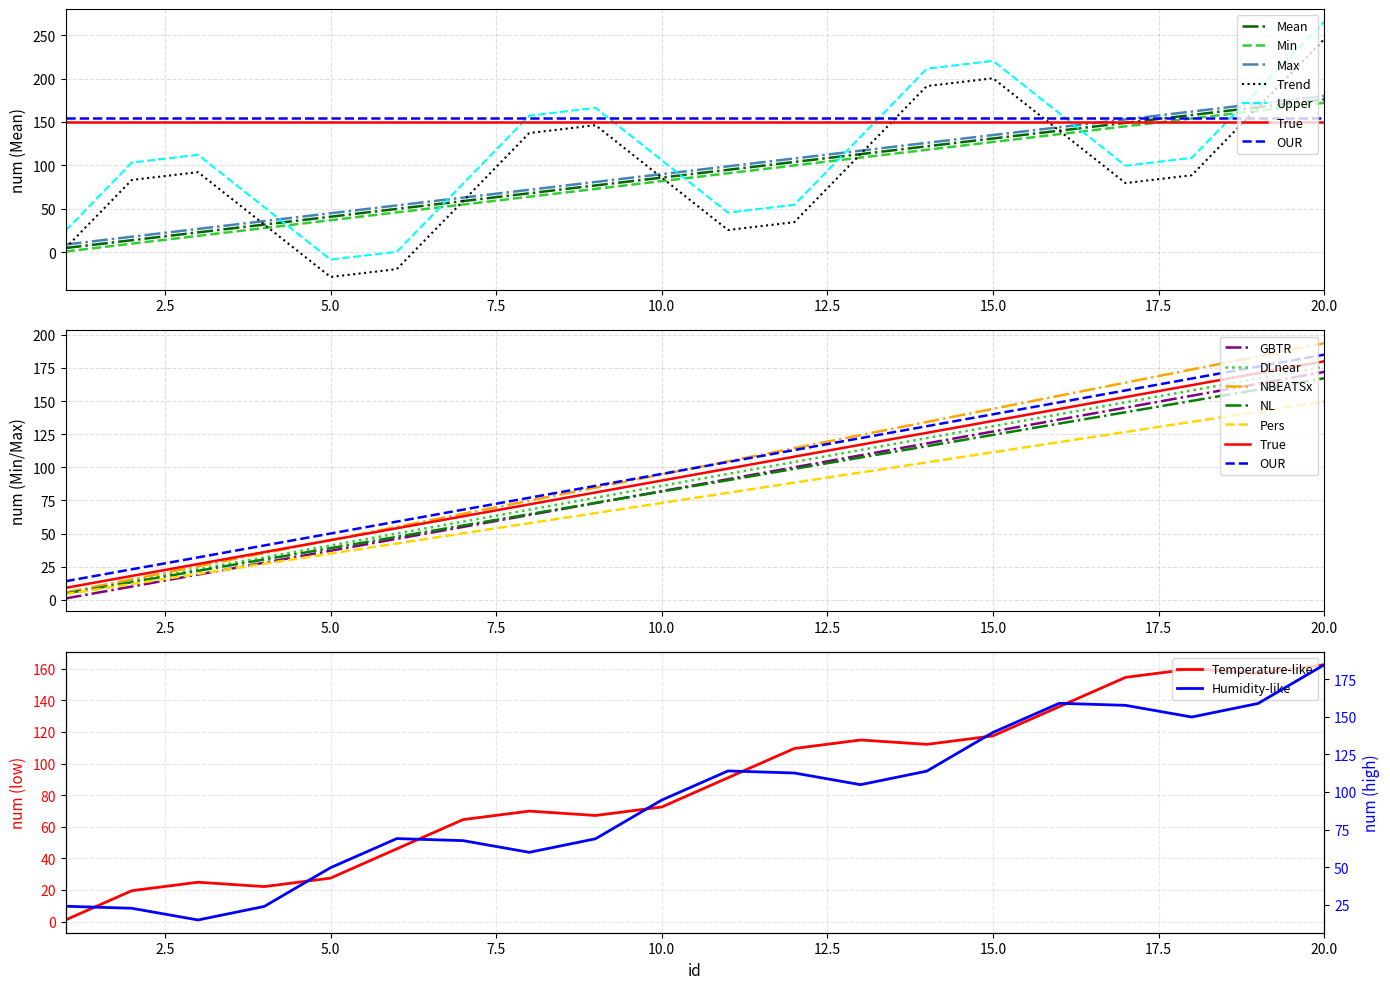

List the labels in order of value, largest first.

20, 19, 18, 17, 16, 15, 14, 13, 12, 11, 10, 9, 8, 7, 6, 5, 4, 3, 2, 1